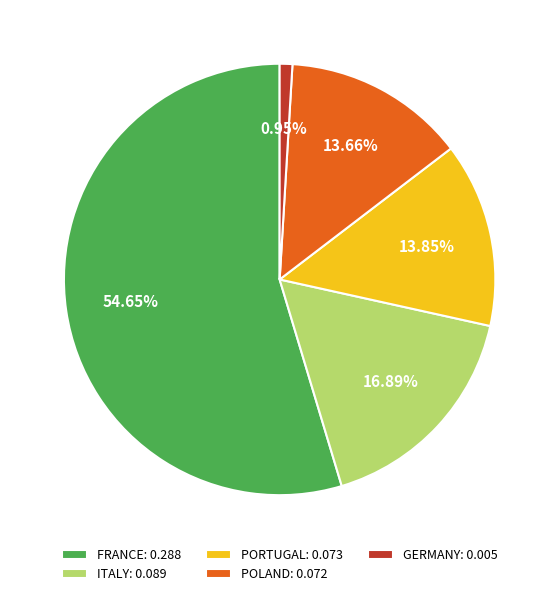

Between ITALY: 0.089 and POLAND: 0.072, which is larger?

ITALY: 0.089